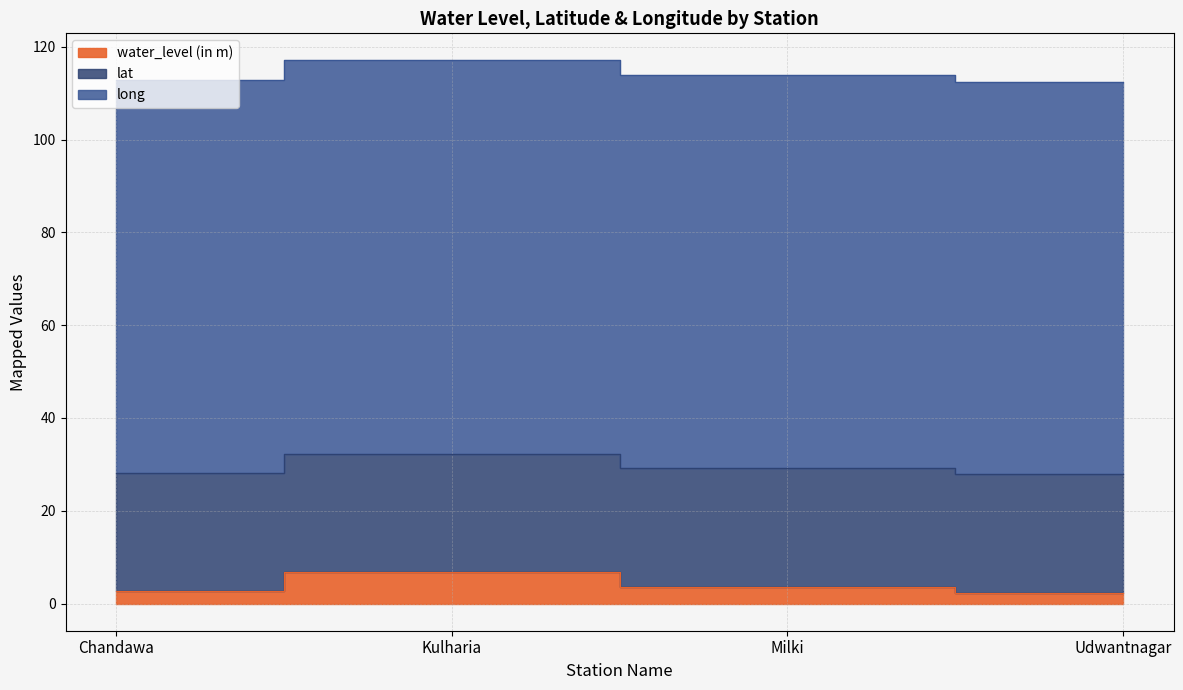

What is the difference between the highest and lowest values at Kulharia?

78.0